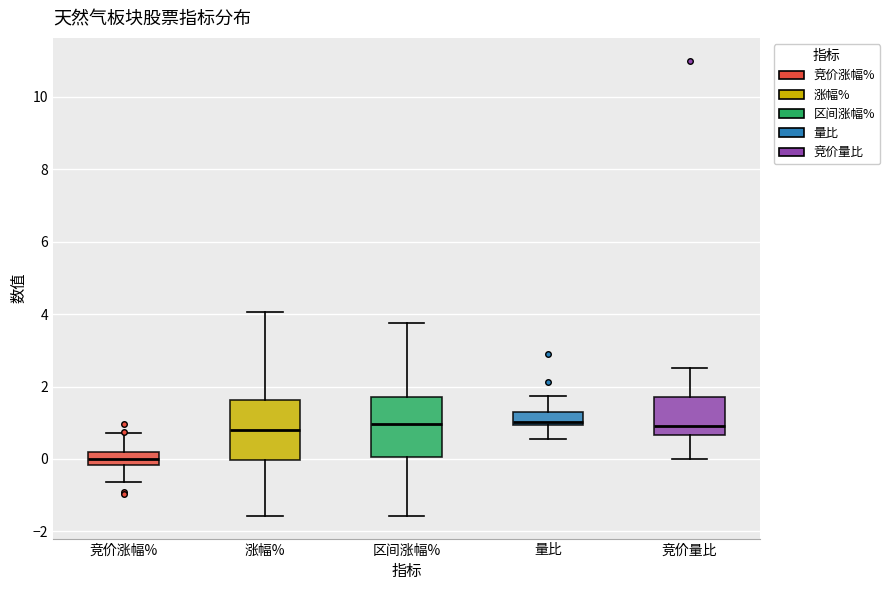

Which box has the lowest median line?

竞价涨幅%